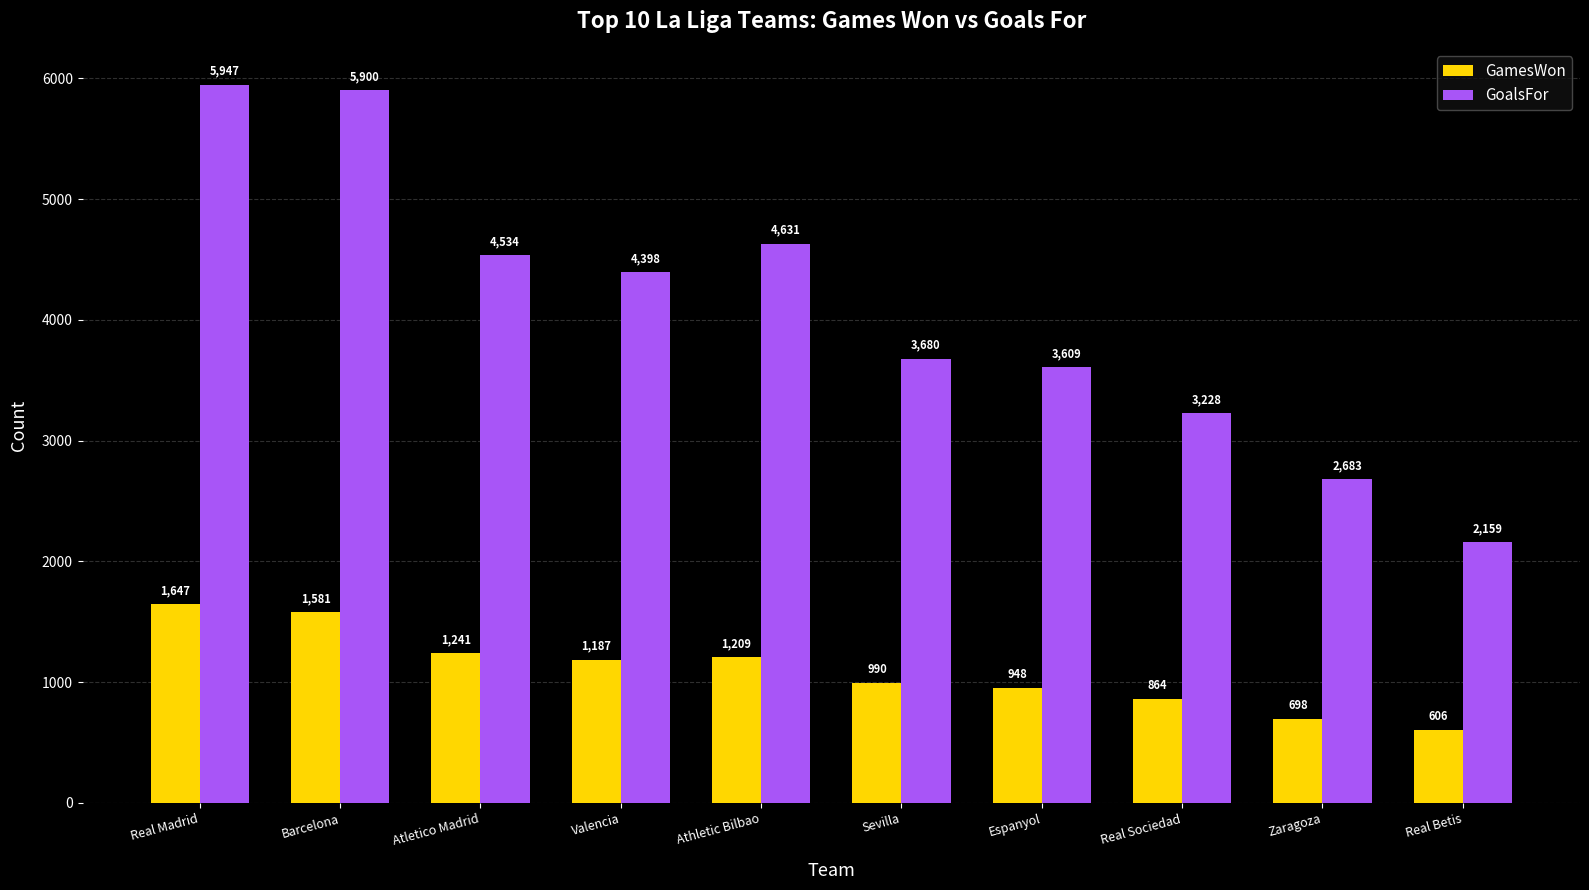

At which category is the sum across all series the highest?

Real Madrid